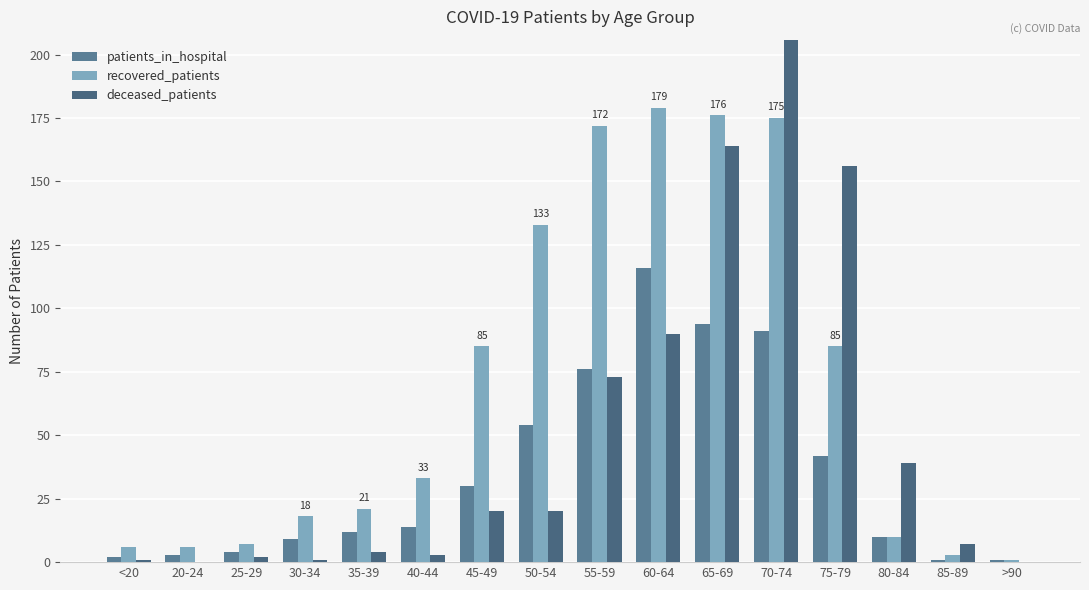

Reading left to right, what are all the values shown in this chart?

patients_in_hospital: 2	3	4	9	12	14	30	54	76	116	94	91	42	10	1	1
recovered_patients: 6	6	7	18	21	33	85	133	172	179	176	175	85	10	3	1
deceased_patients: 1	0	2	1	4	3	20	20	73	90	164	208	156	39	7	0